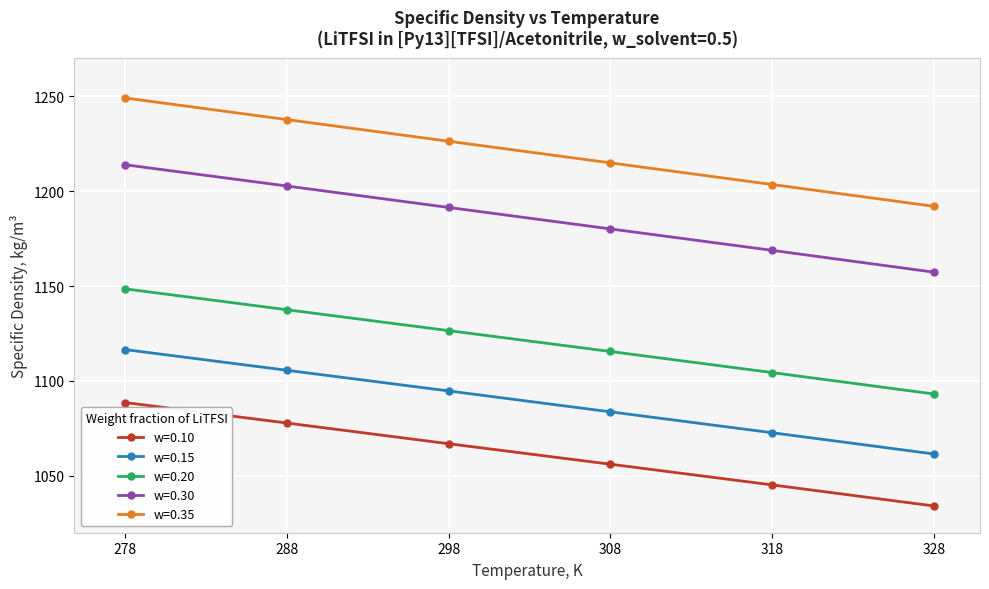

What is the highest value of the w=0.30 series?

1213.9